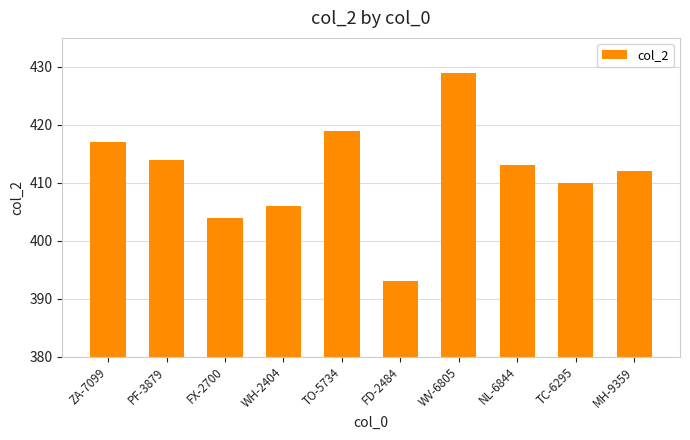

Reading left to right, extract all data points from this chart.

ZA-7099=417	PF-3879=414	FX-2700=404	WH-2404=406	TO-5734=419	FD-2484=393	WV-6805=429	NL-6844=413	TC-6295=410	MH-9359=412